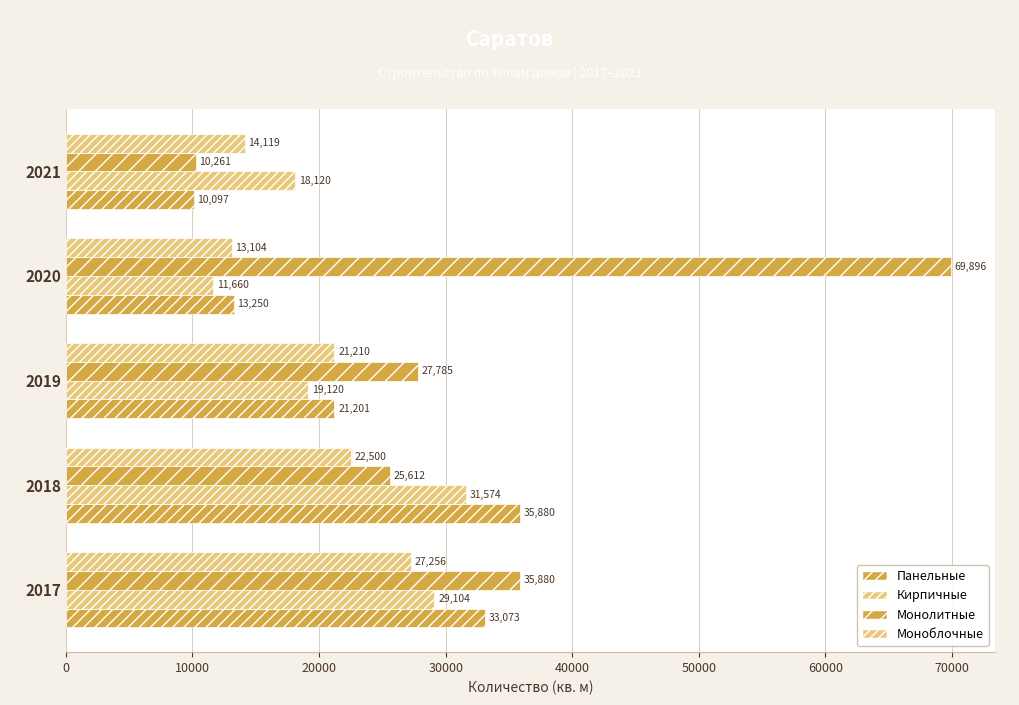

How many data points in Панельные are less than 21201?

2